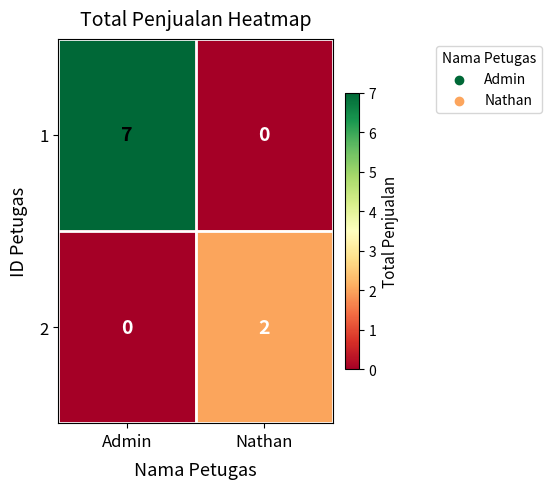

Reading left to right, what are all the values shown in this chart?

1: Admin=7	Nathan=0
2: Admin=0	Nathan=2